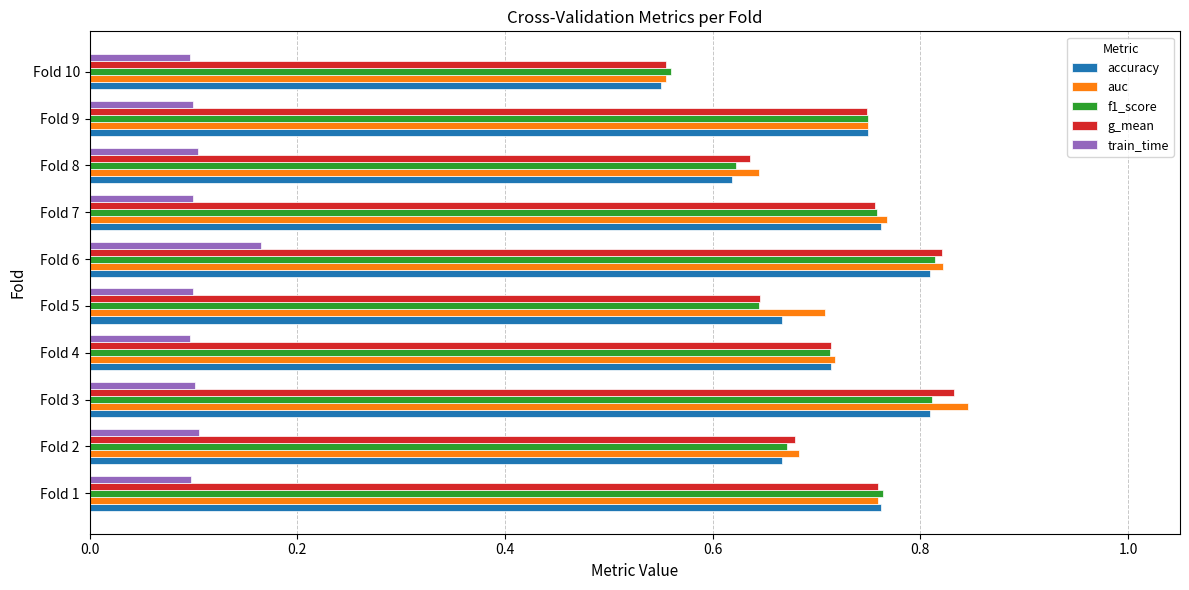

At how many categories does at least one series exceed 0?

10